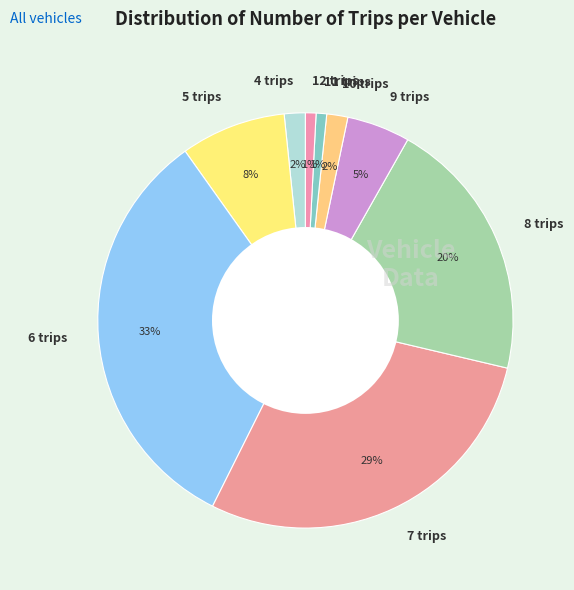

Is there a majority slice in this chart?

No